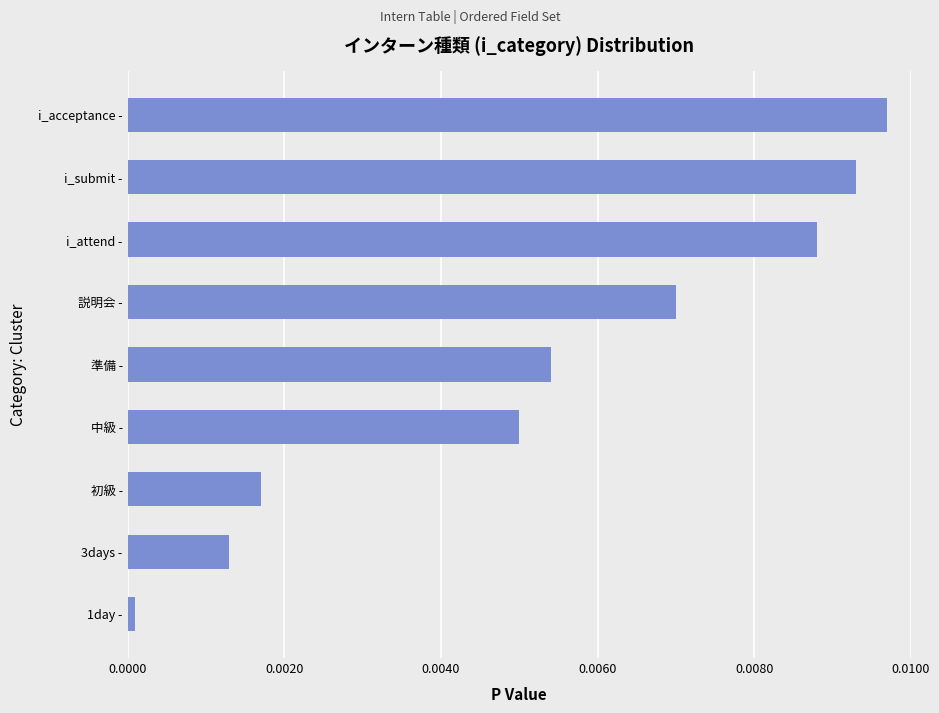

Does the chart contain stacked bars?

No